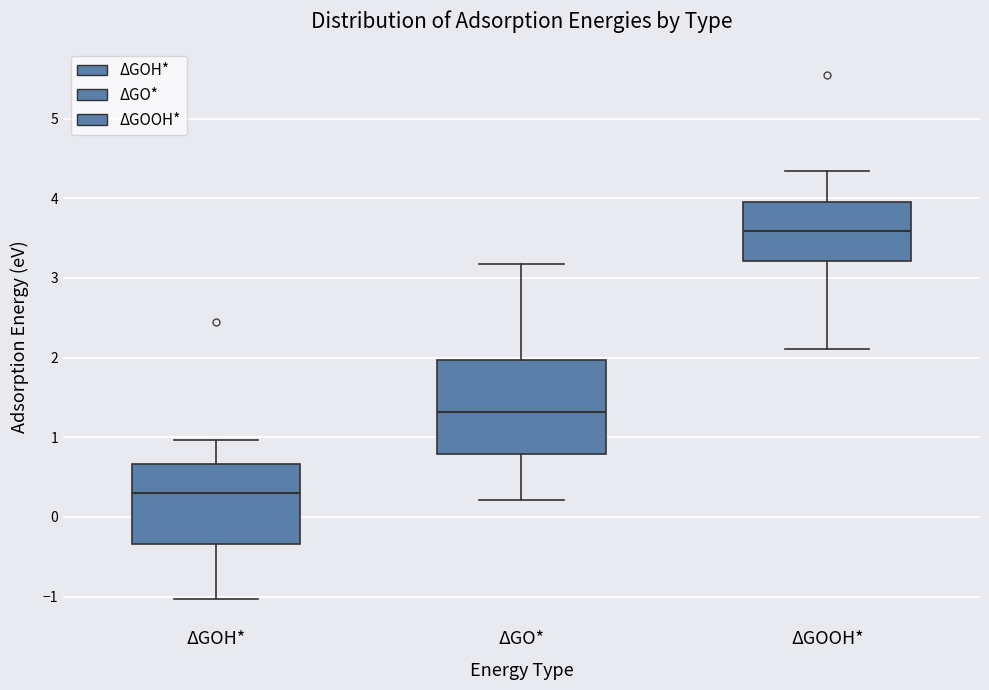

Comparing the boxes themselves (not the whiskers), which one is the tallest?

ΔGO*